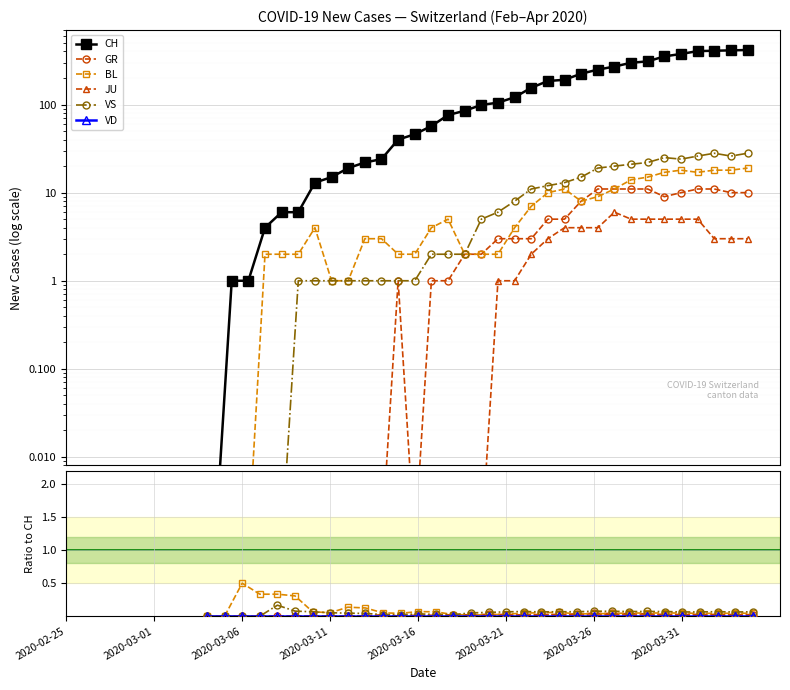

Is this an area chart (filled region under the line)?

No